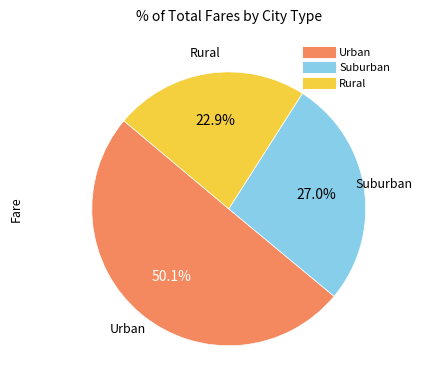

Count the number of slices in the pie.

3